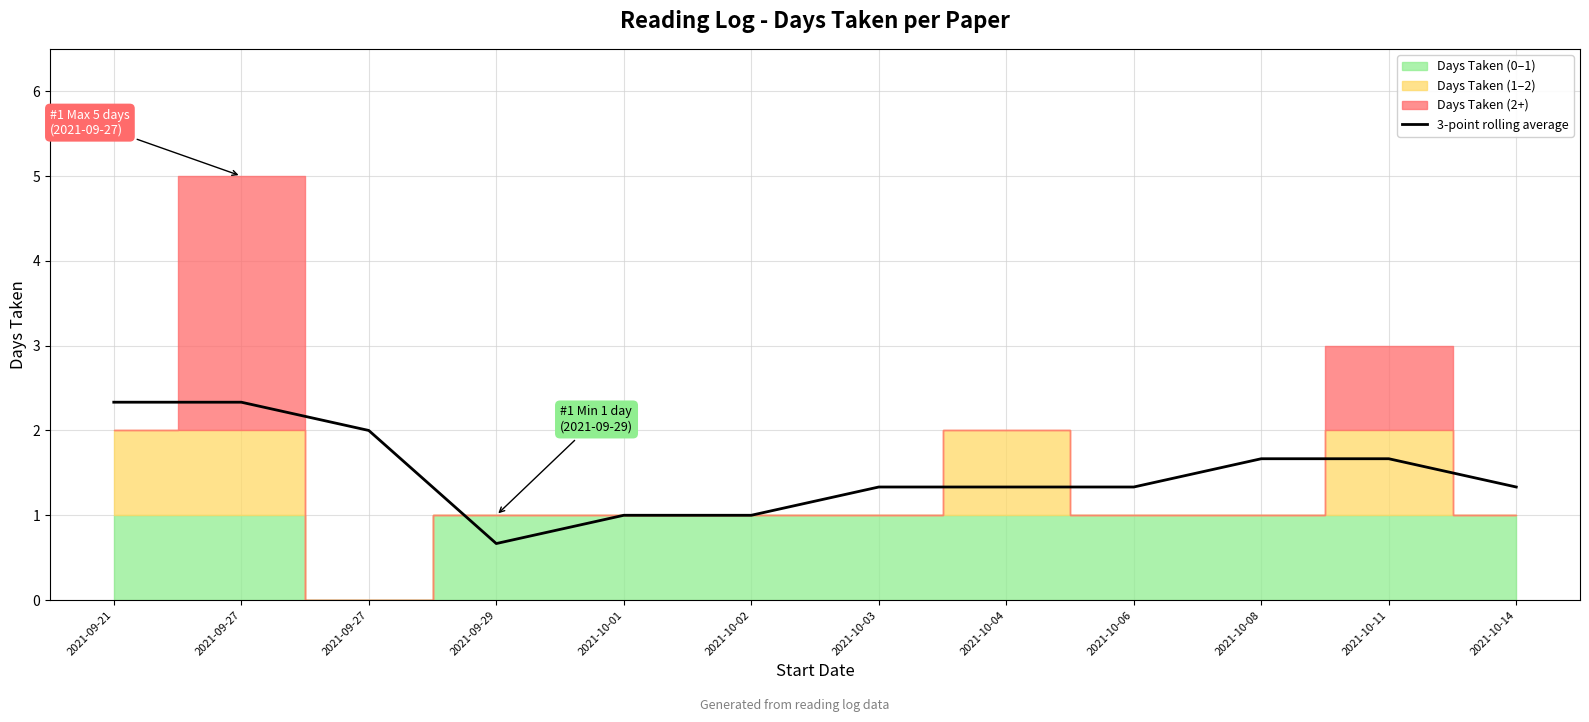

Reading right to left, transcribe all the data shown in this chart.

2021-10-14=1.3	2021-10-11=1.7	2021-10-08=1.7	2021-10-06=1.3	2021-10-04=1.3	2021-10-03=1.3	2021-10-02=1.0	2021-10-01=1.0	2021-09-29=0.7	2021-09-27=2.0	2021-09-27=2.3	2021-09-21=2.3